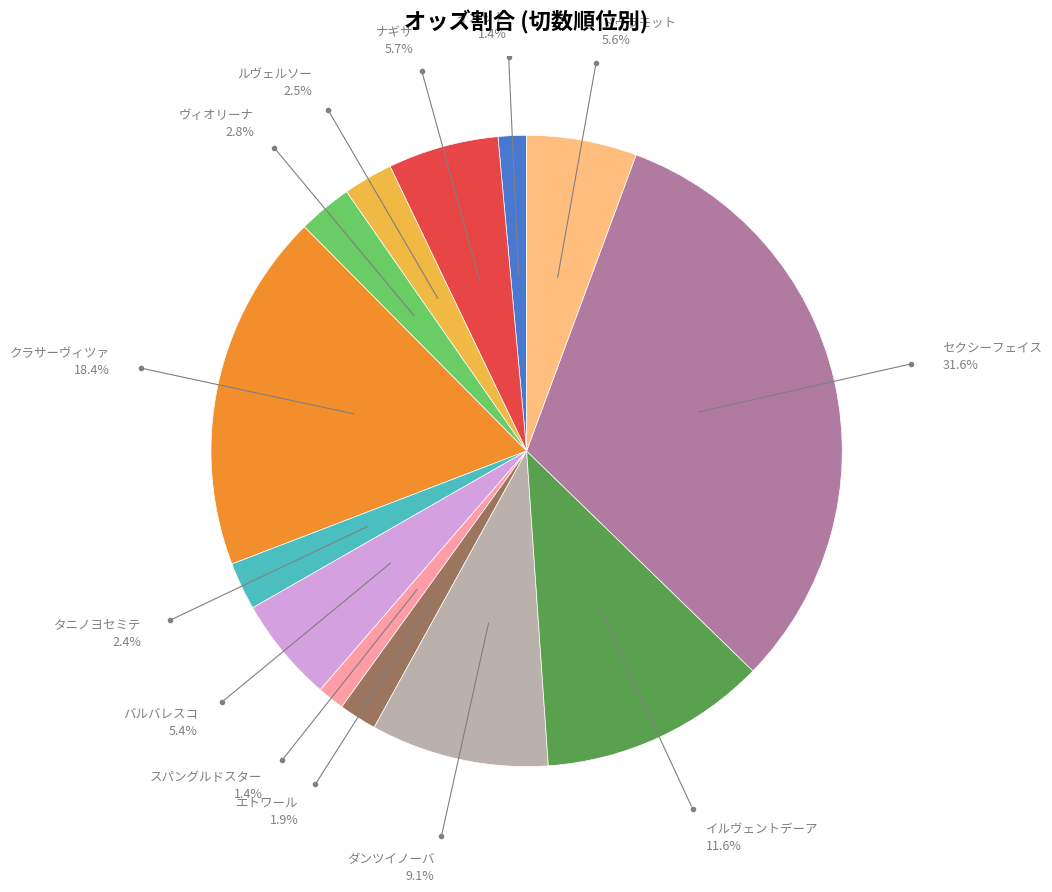

To the nearest percent, what portion does イカット represent?

1%